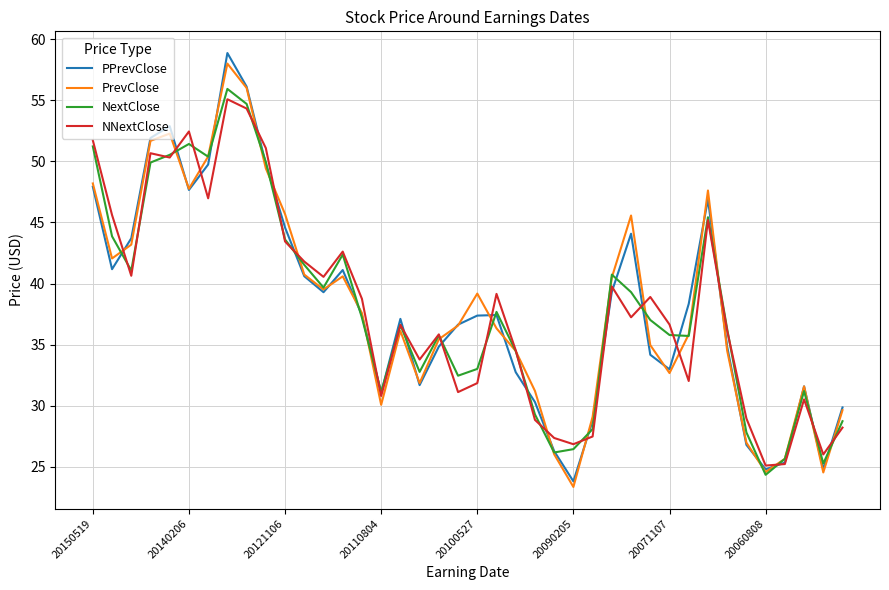

Which series has the widest spread of values?

PPrevClose